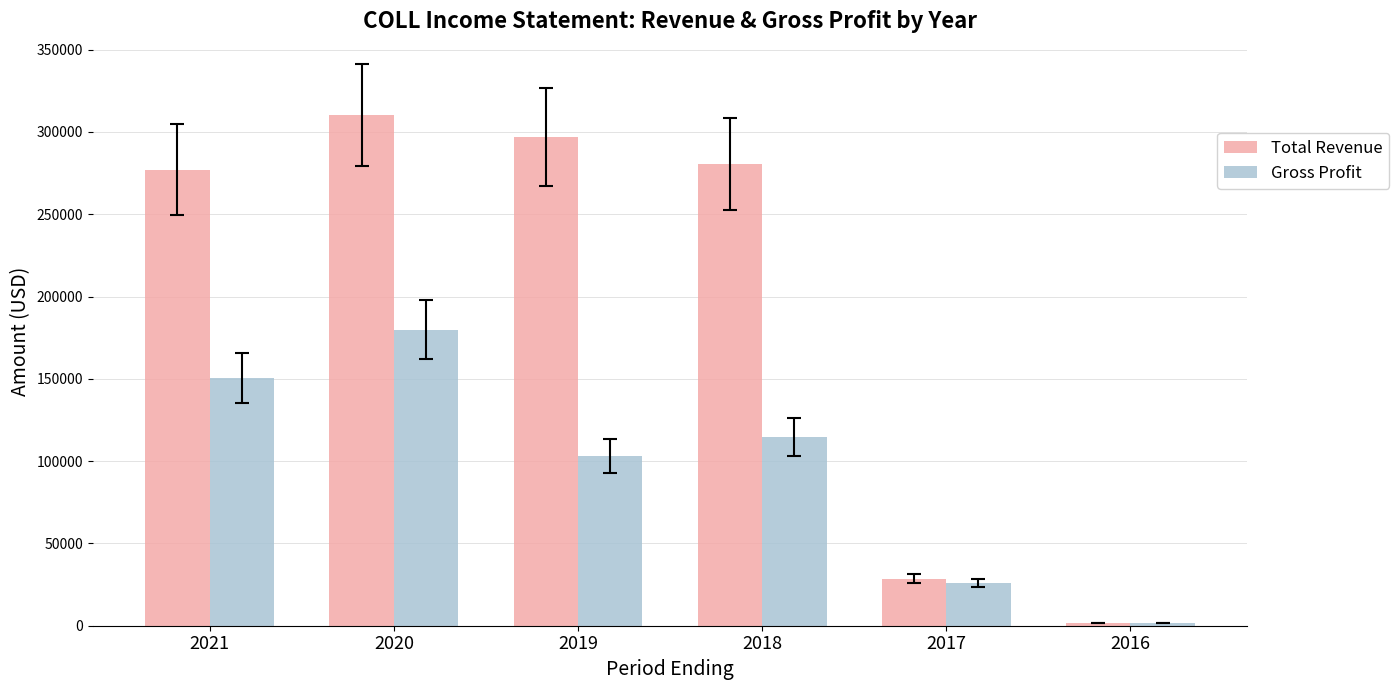

Between 2020 and 2018, which series saw the biggest shift?

Gross Profit